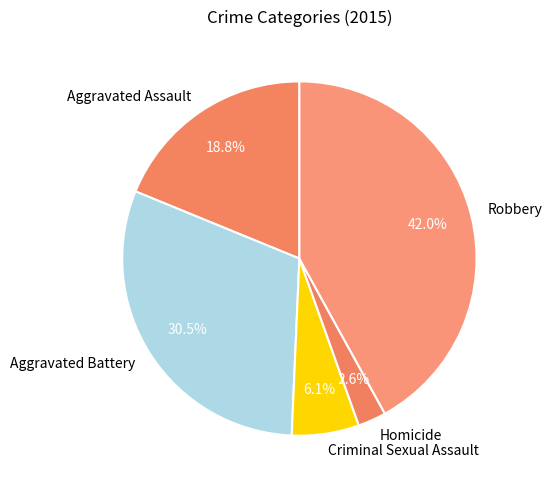

The Criminal Sexual Assault slice represents 1% of the pie. True or false?

False